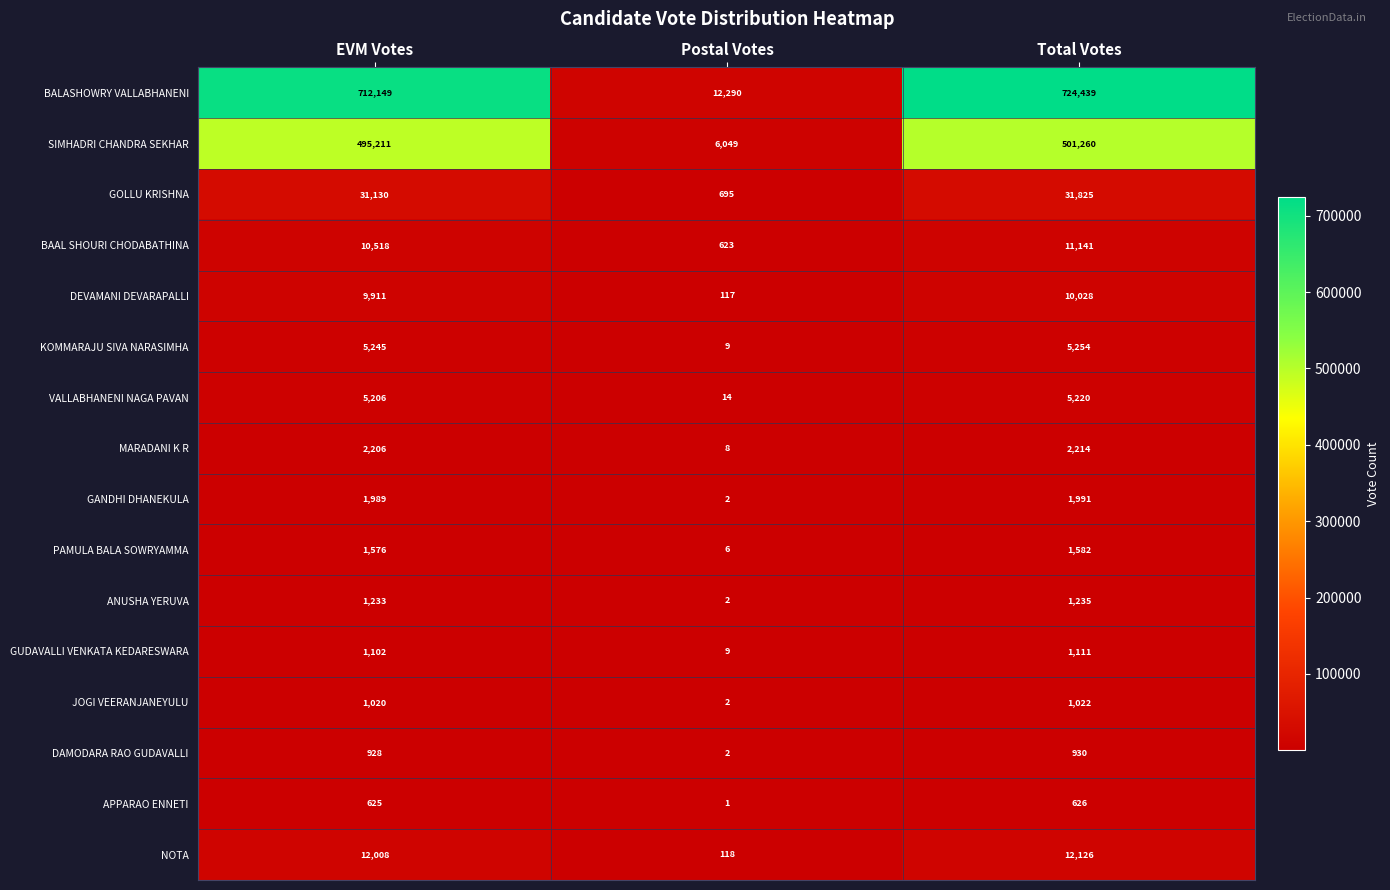

What is the minimum value shown in the chart?

1